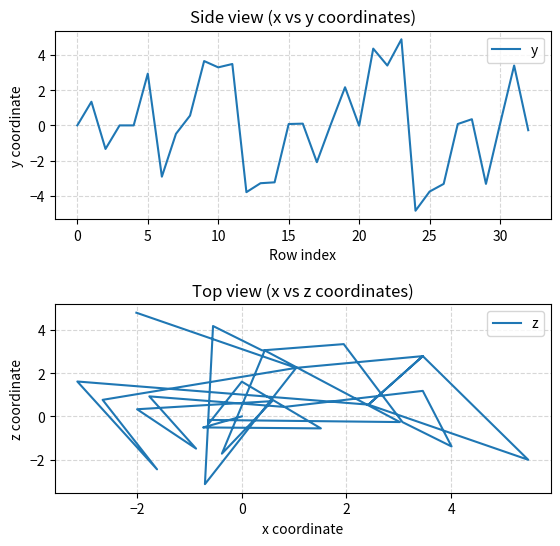

How many interior local peaks does the y series have?

10